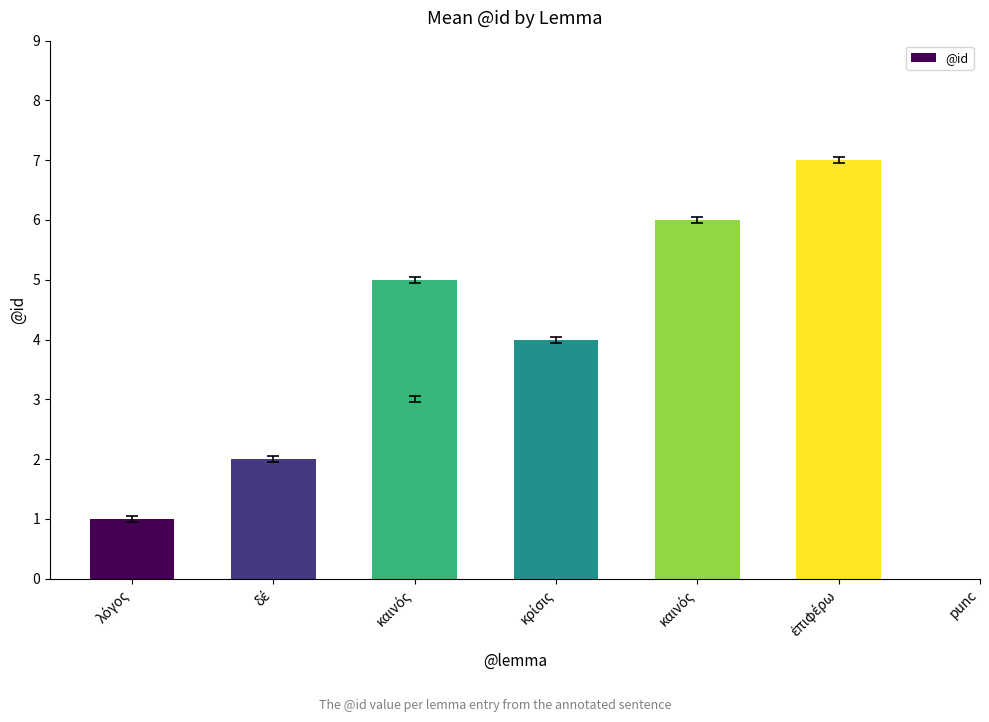

How many data points are less than 4?

3